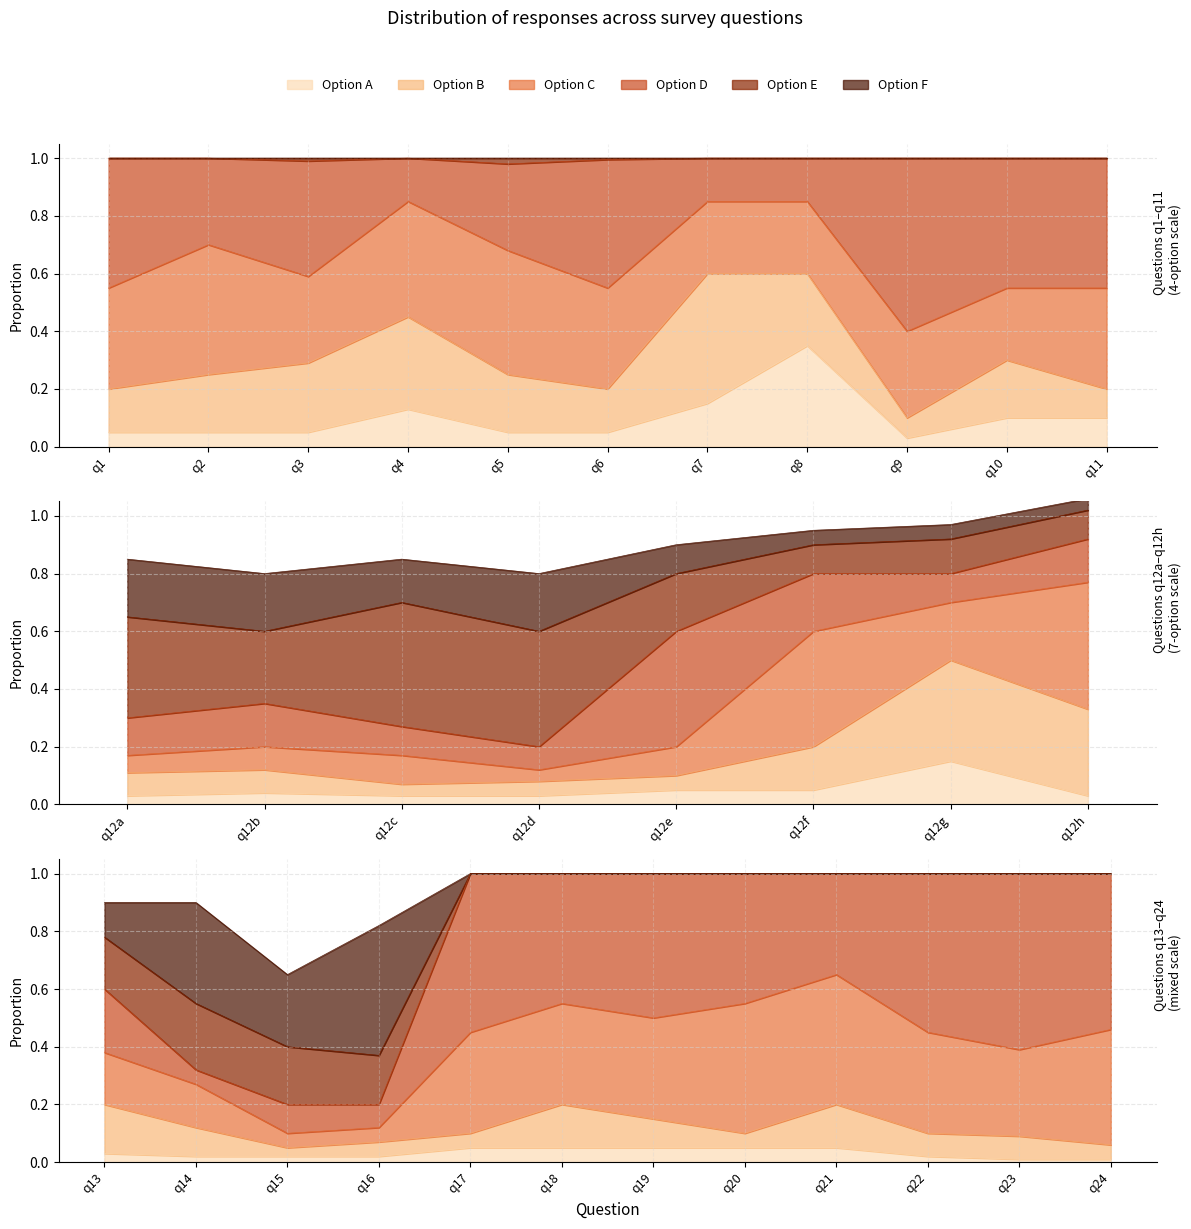

How many lines are shown in the chart?

6